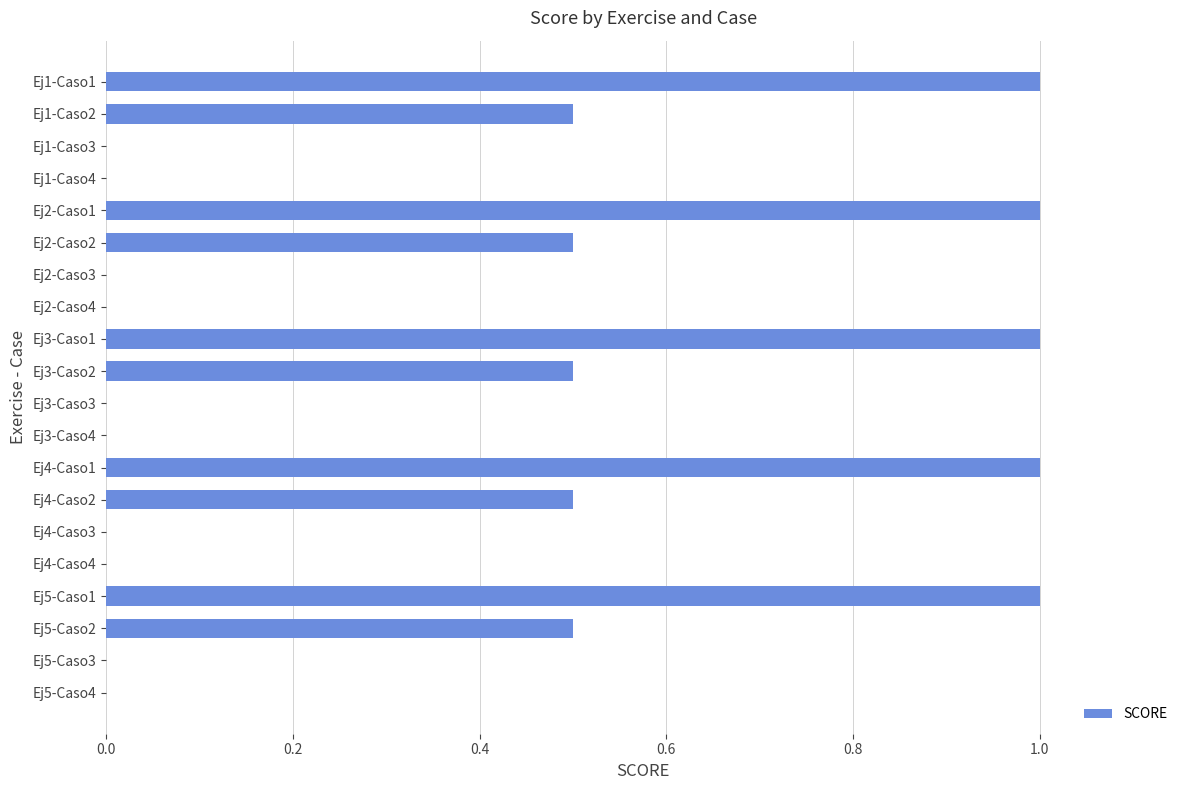

True or false: the data shows 0.0 at Ej5-Caso4.

True